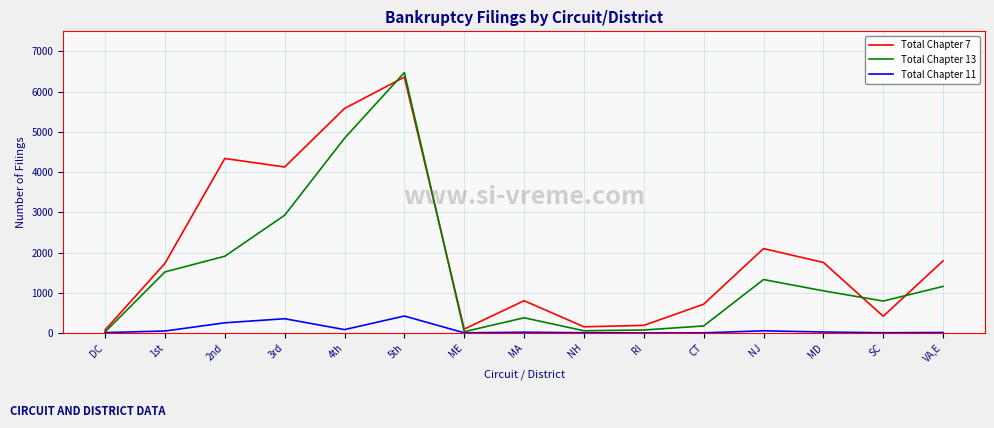

Rank the series by their maximum value, from highest to lowest.

Total Chapter 13, Total Chapter 7, Total Chapter 11